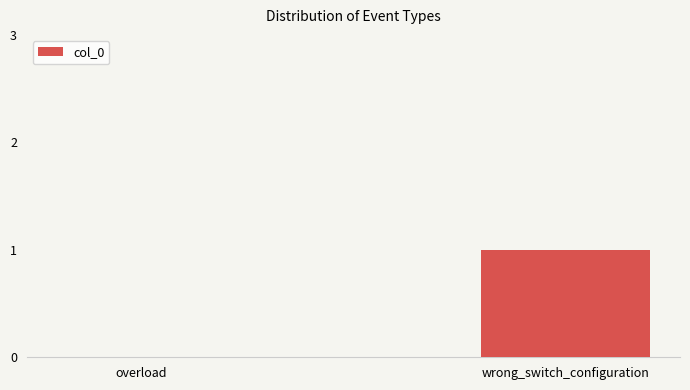

Reading left to right, extract all data points from this chart.

0	1